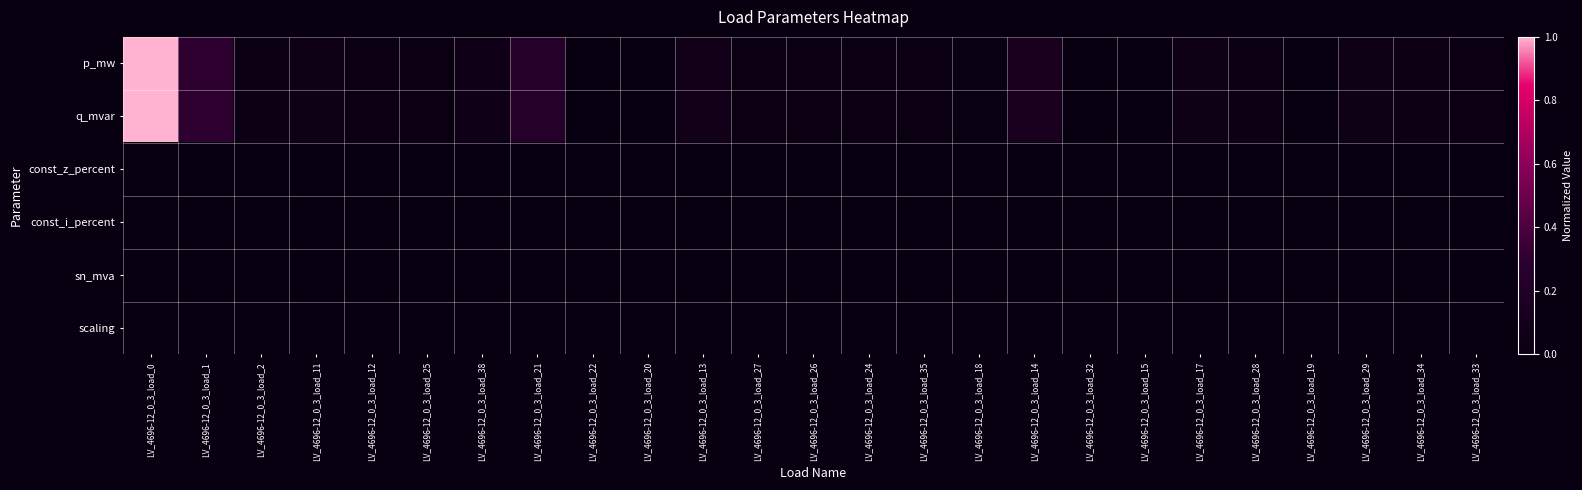

At which category is the sum across all series the highest?

LV_4696-12_0_3_load_0